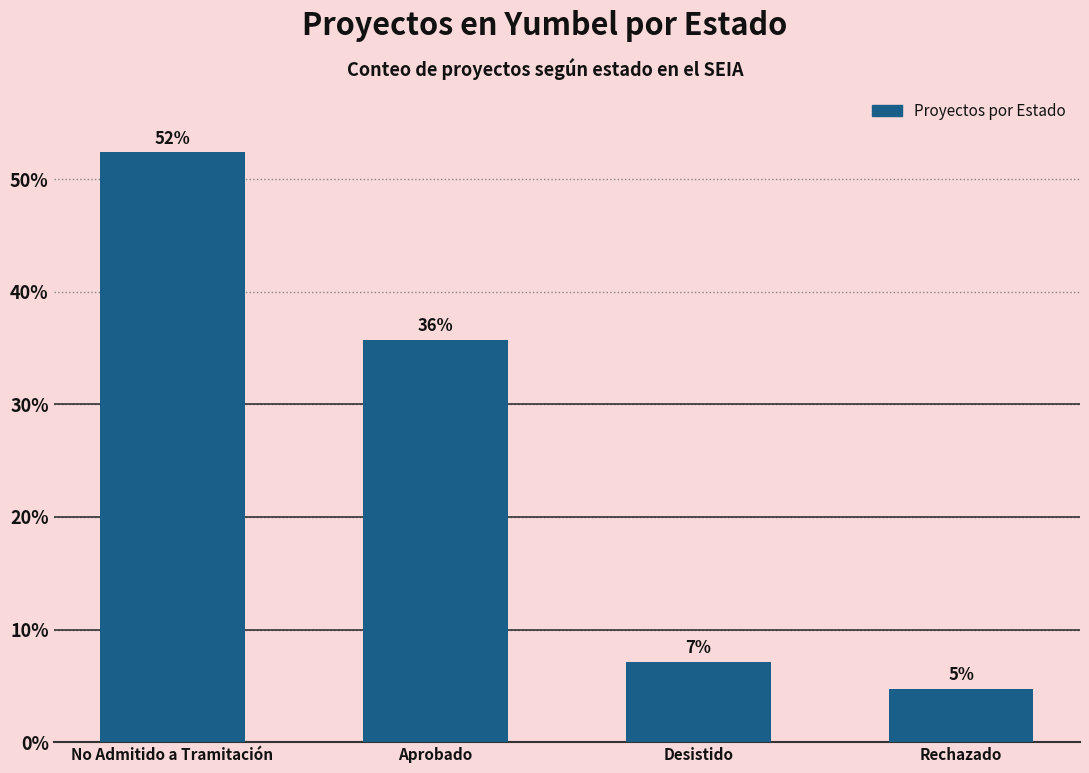

Between Rechazado and No Admitido a Tramitación, which is larger?

No Admitido a Tramitación